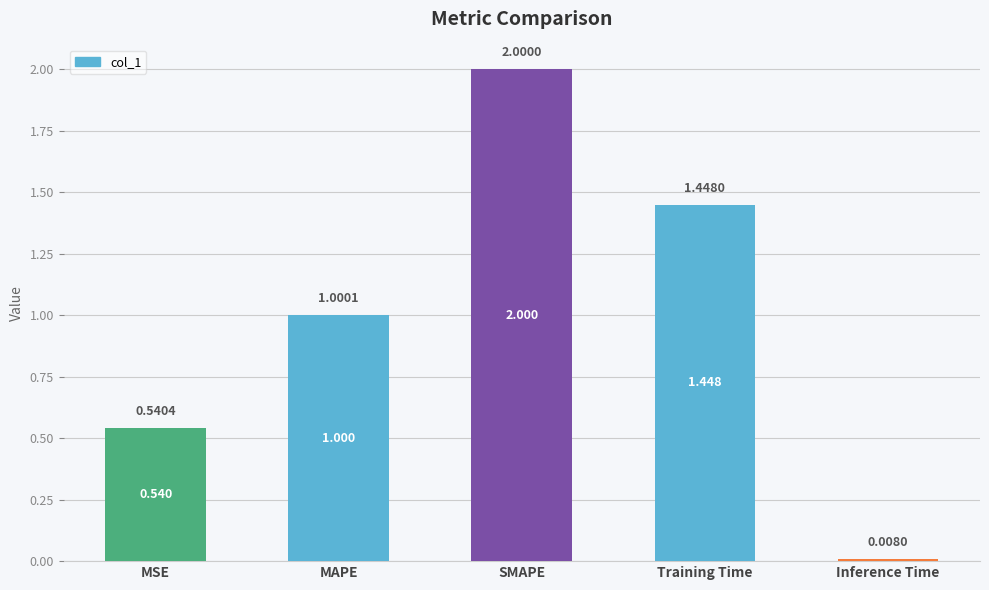

List the labels in order of value, smallest first.

Inference Time, MSE, MAPE, Training Time, SMAPE